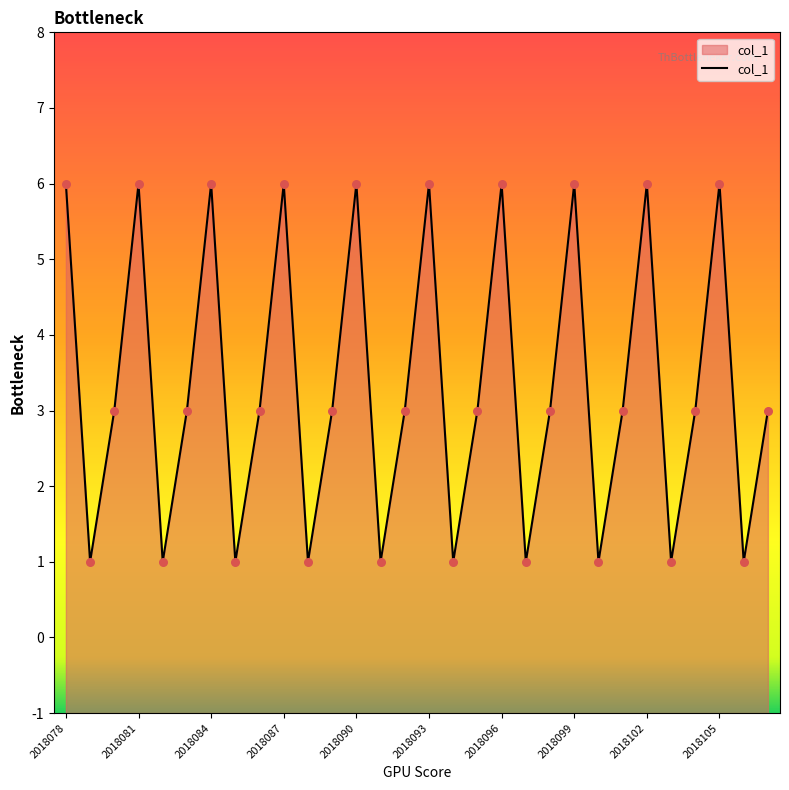

Between 2108086 and 2018105, which is larger?

2018105